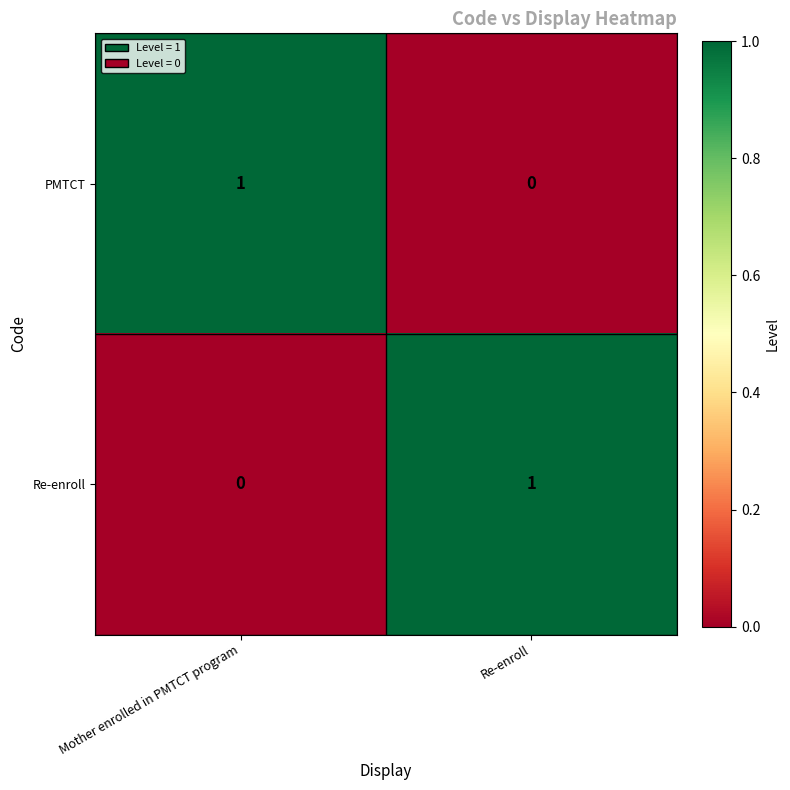

Reading right to left, what are all the values shown in this chart?

PMTCT: Re-enroll=0	Mother enrolled in PMTCT program=1
Re-enroll: Re-enroll=1	Mother enrolled in PMTCT program=0